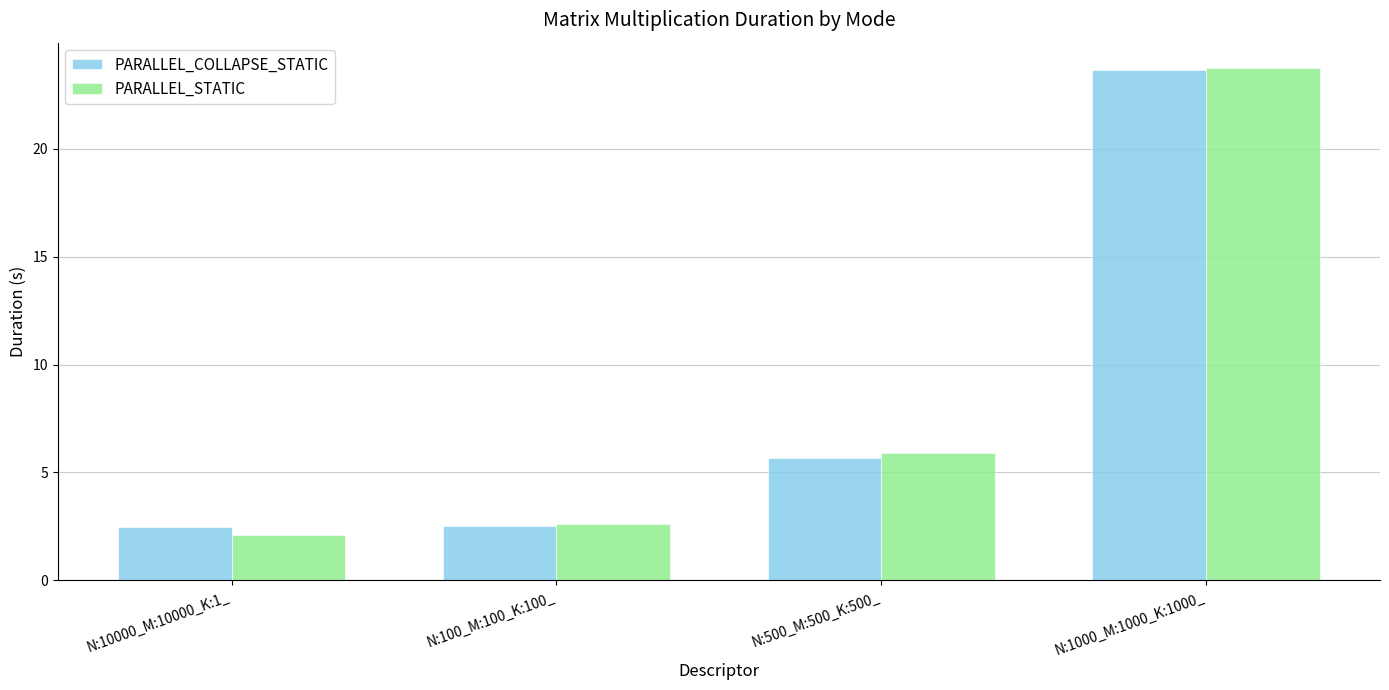

Where does the PARALLEL_COLLAPSE_STATIC series first go above 5?

N:500_M:500_K:500_